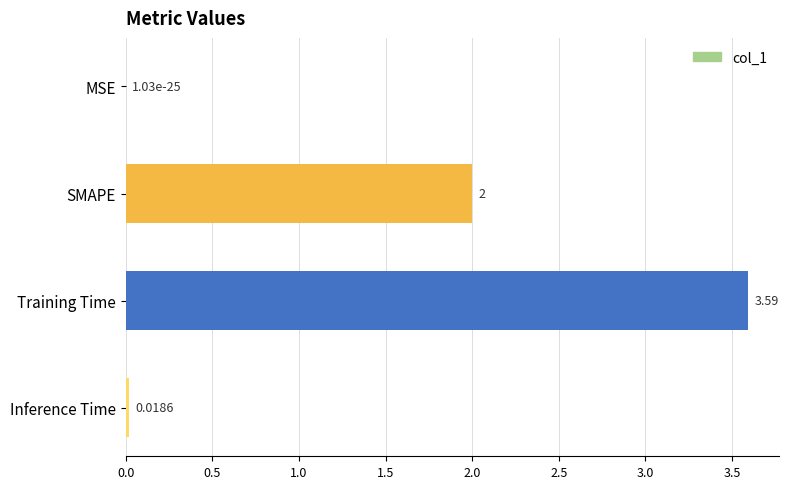

Are the bars horizontal?

Yes